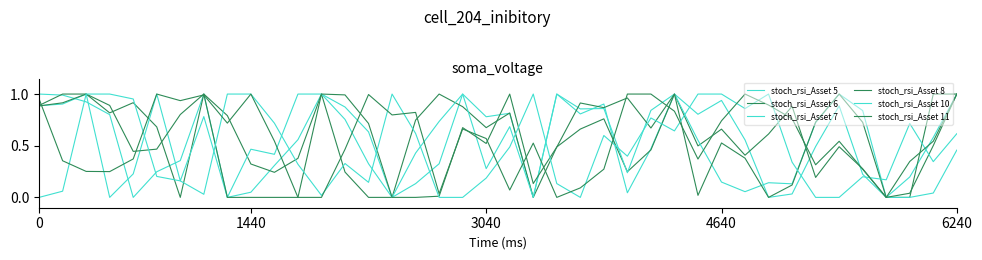

How many lines are shown in the chart?

6